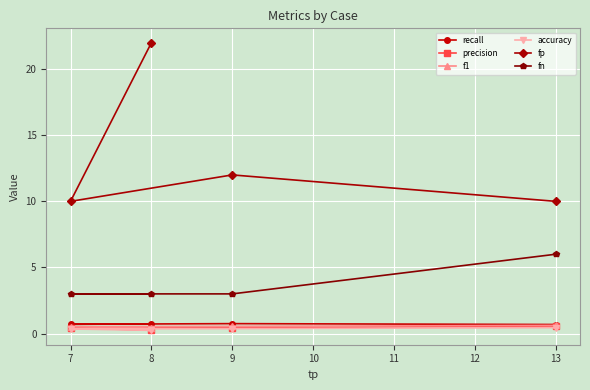

What is the sum of the fp values at 9 and 13?

22.0